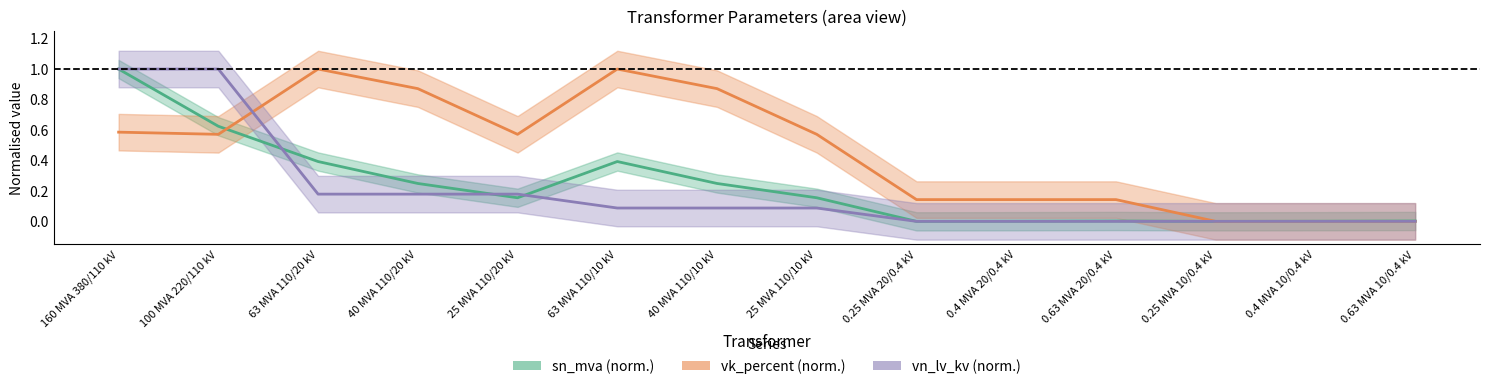

Reading left to right, list all the values displayed in this chart.

sn_mva (norm.): 1.0	0.6	0.4	0.2	0.2	0.4	0.2	0.2	0.0	0.0	0.0	0.0	0.0	0.0
vk_percent (norm.): 0.6	0.6	1.0	0.9	0.6	1.0	0.9	0.6	0.1	0.1	0.1	0.0	0.0	0.0
vn_lv_kv (norm.): 1.0	1.0	0.2	0.2	0.2	0.1	0.1	0.1	0.0	0.0	0.0	0.0	0.0	0.0